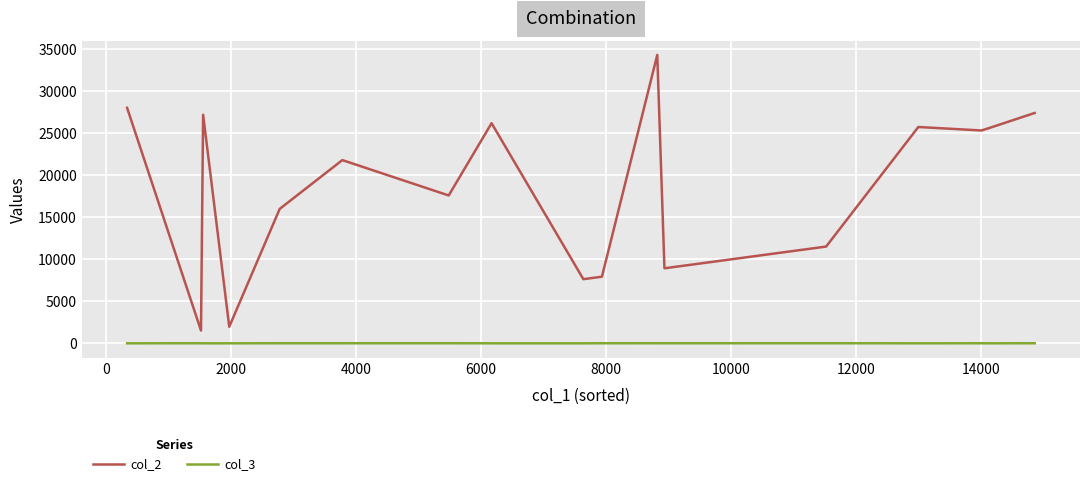

True or false: col_3 and col_2 cross at least once.

False